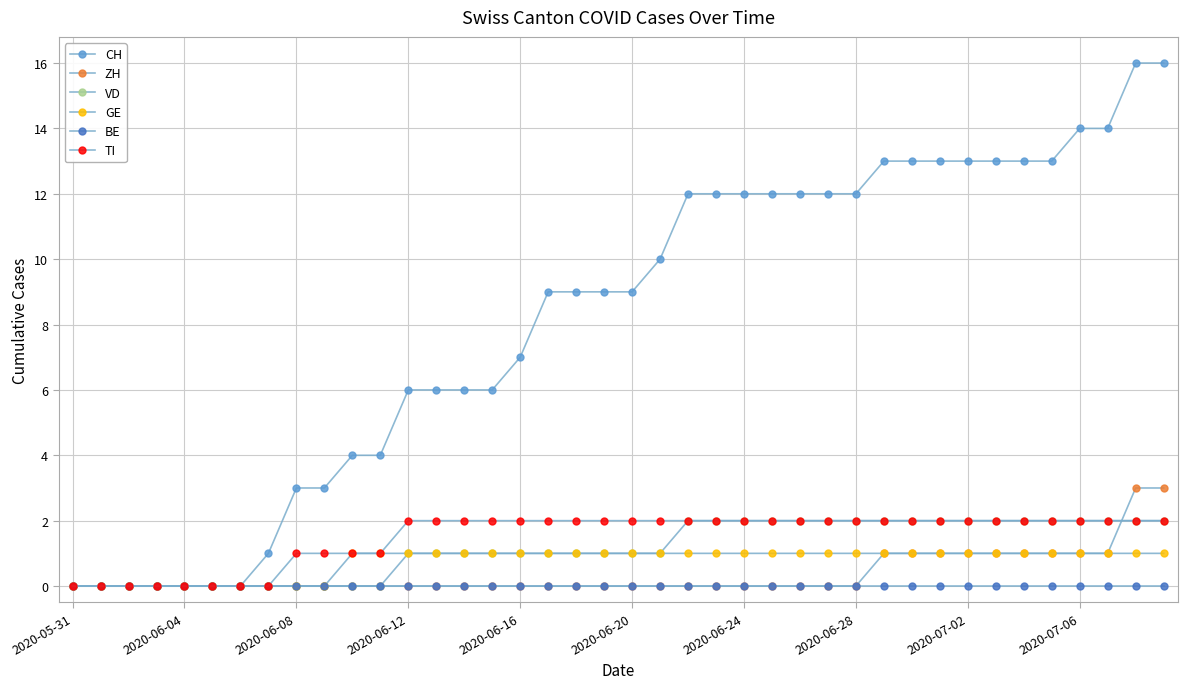

True or false: CH and GE cross at least once.

False